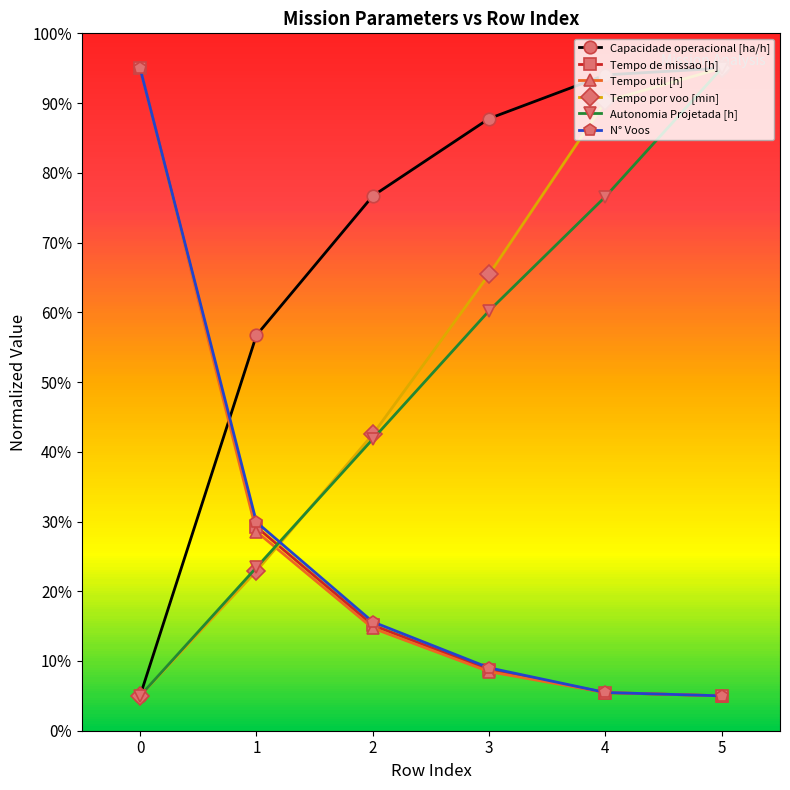

How many intersections are there between Capacidade operacional [ha/h] and Tempo de missao [h]?

1